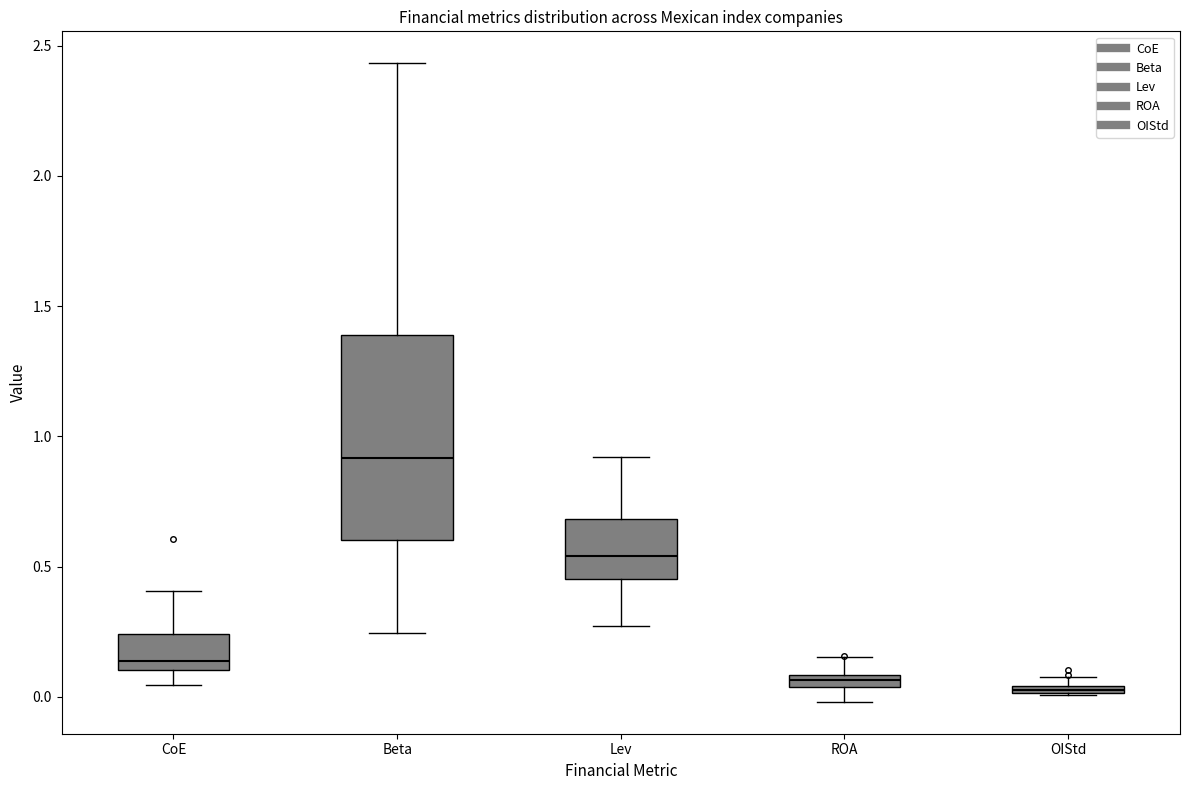

Which box has the highest median line?

Beta